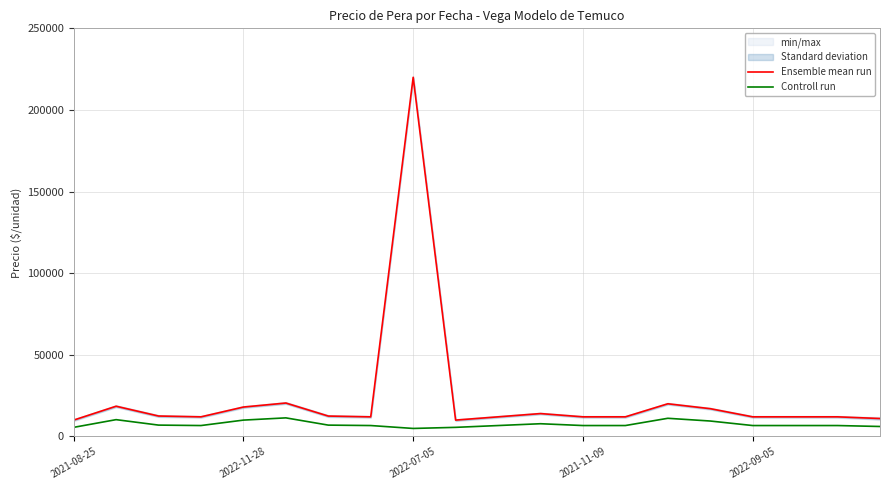

What is the value of the Controll run point at the 18th from the left?

6670